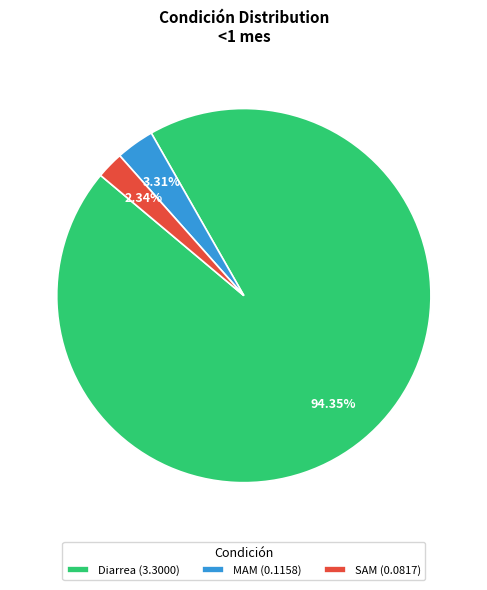

Combined, do SAM and MAM account for over 50%?

No